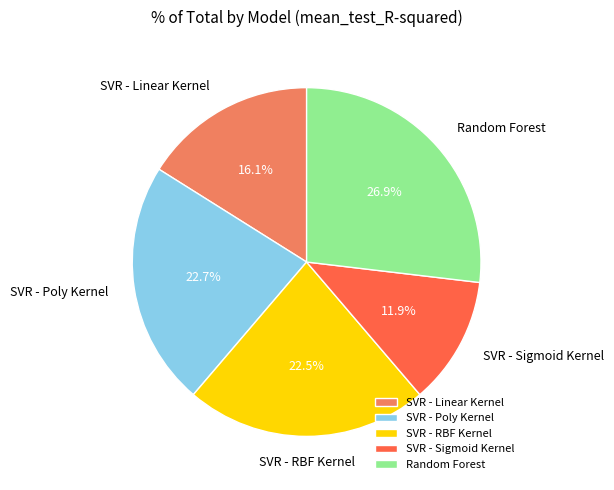

To the nearest percent, what is the difference between the SVR - Linear Kernel and SVR - Sigmoid Kernel slice percentages?

4%